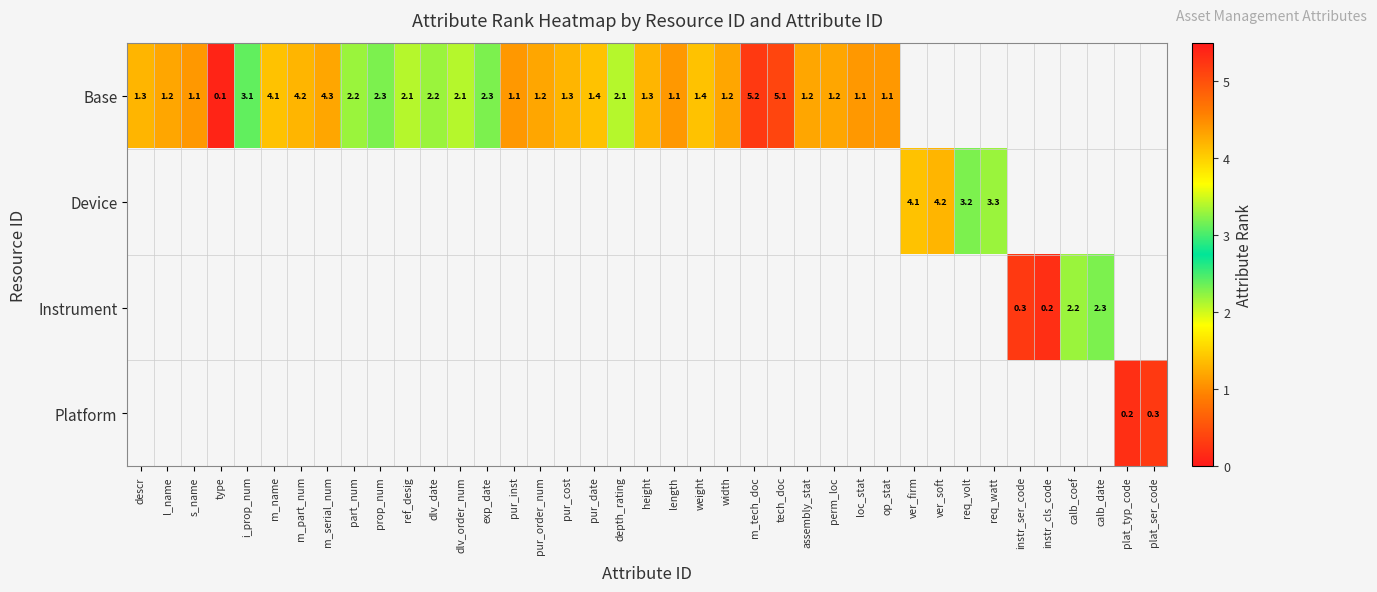

What is the sum of the Base values at dlv_date and depth_rating?

4.3